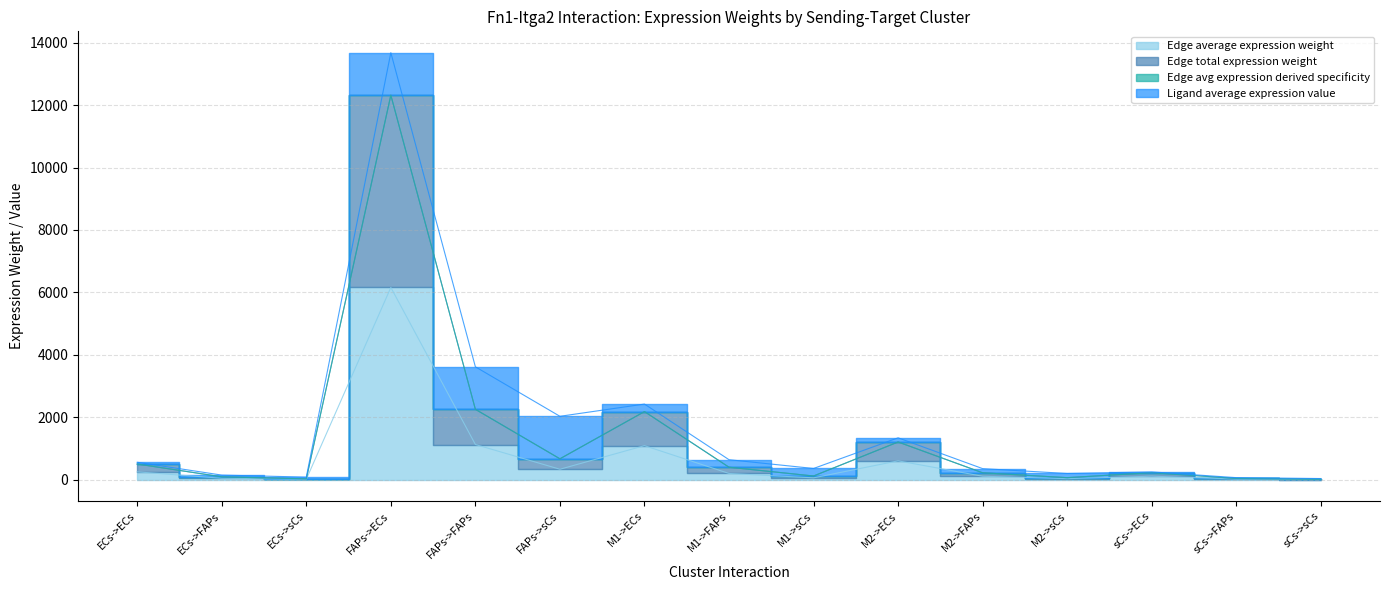

Where is the first local minimum for Edge total expression weight?

ECs->sCs